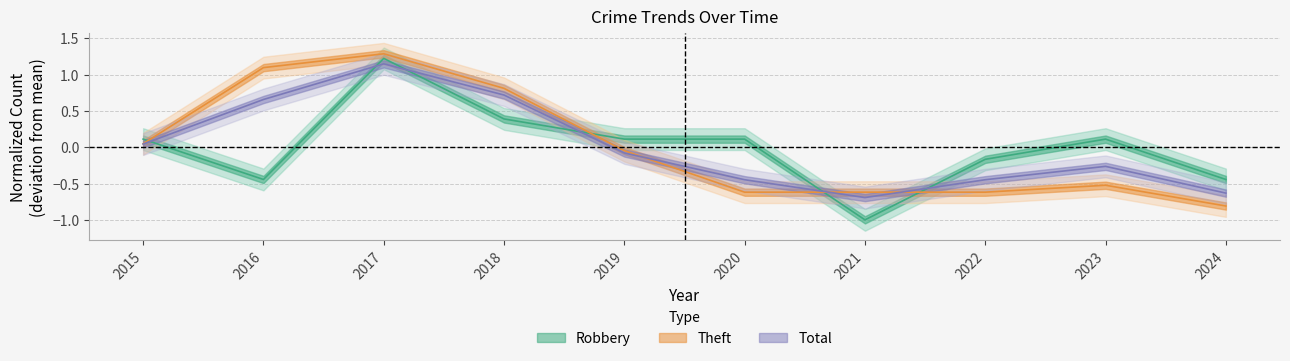

True or false: Robbery has a value of 0.2 at 2020.

False